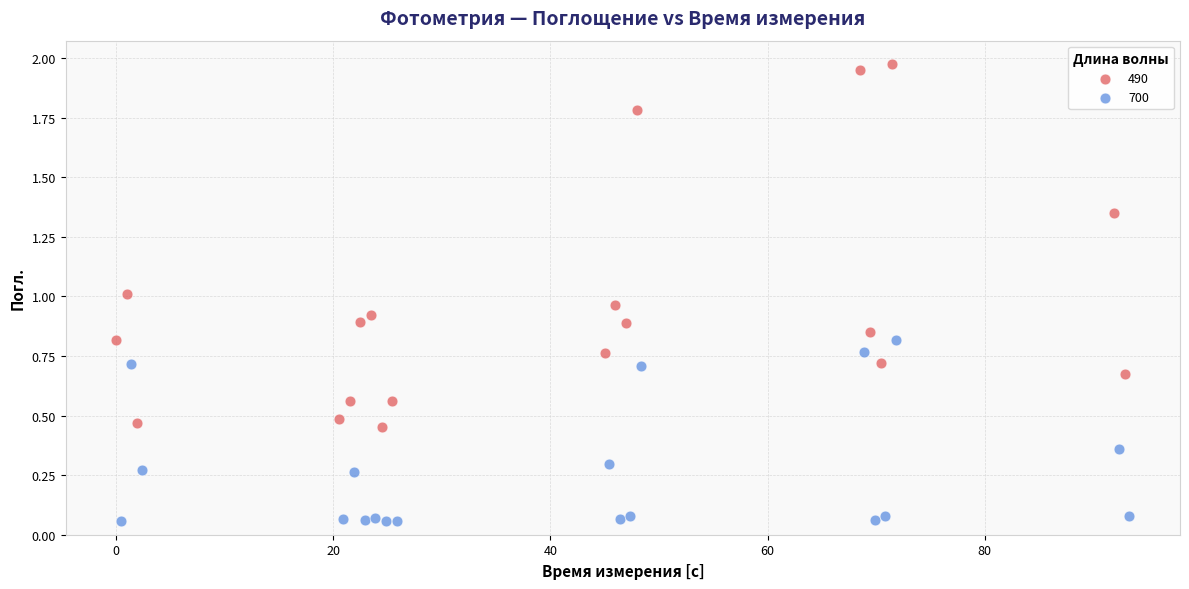

What are all the series names shown in the legend?

490, 700